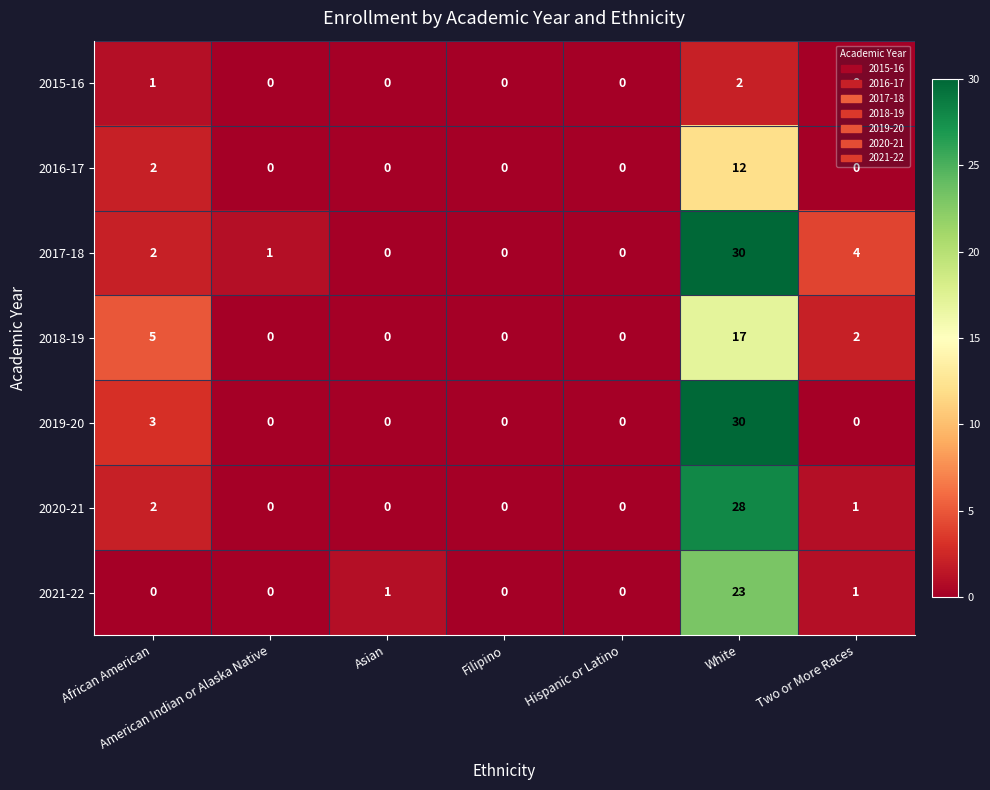

Count the 2019-20 values in the range 0 to 3.

6